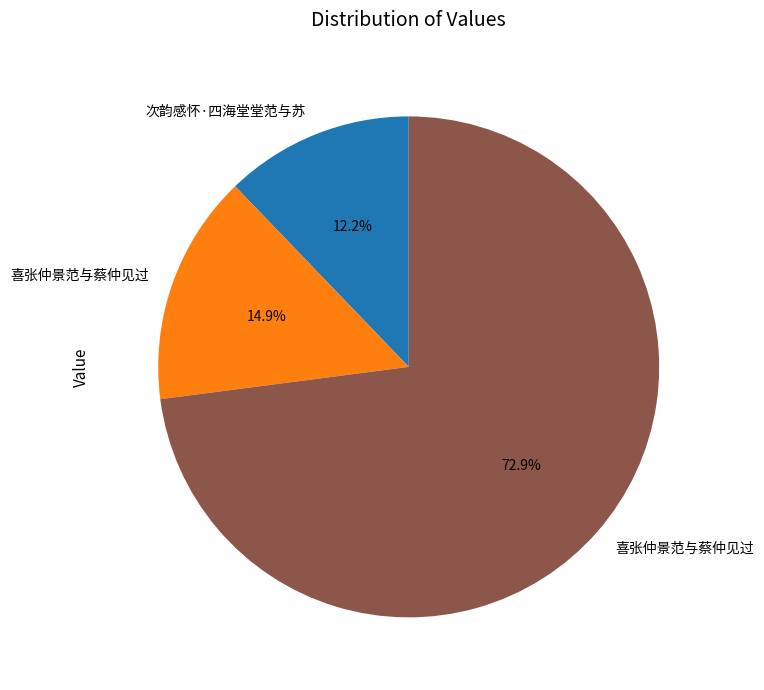

Is there a majority slice in this chart?

Yes